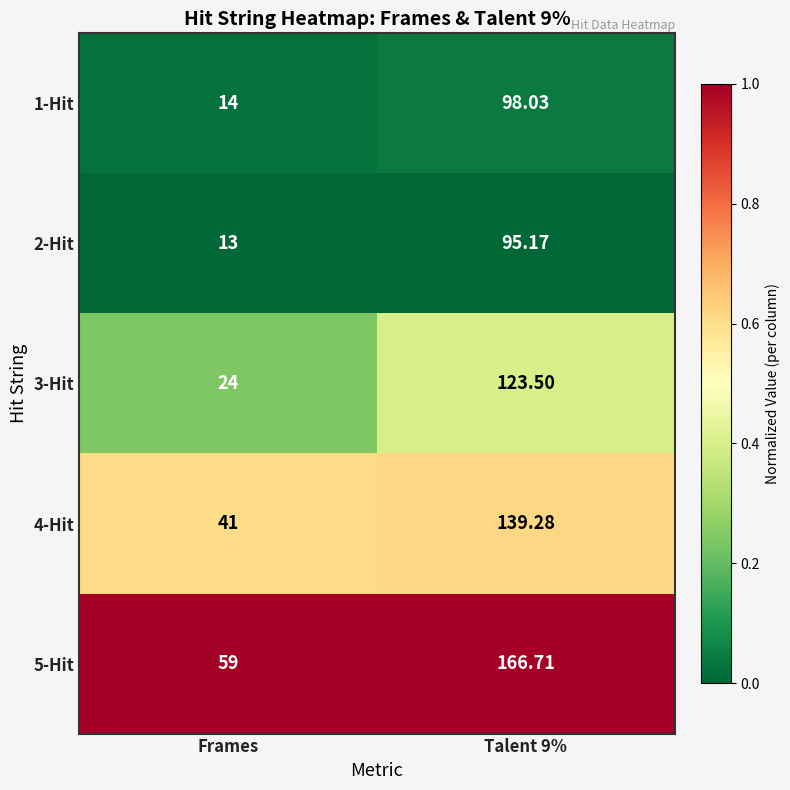

At which category does the chart reach its minimum across all series?

Frames